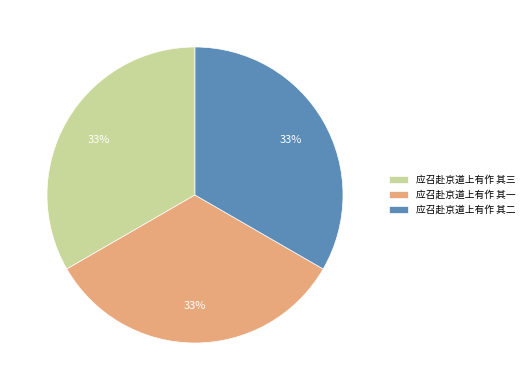

To the nearest percent, what portion does 应召赴京道上有作 其二 represent?

33%